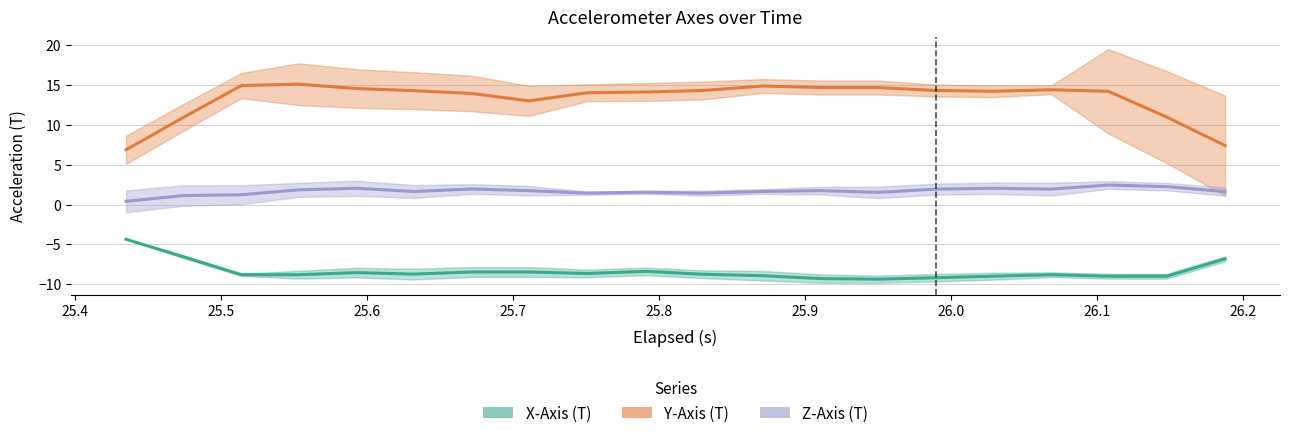

Does the chart have visible grid lines?

Yes